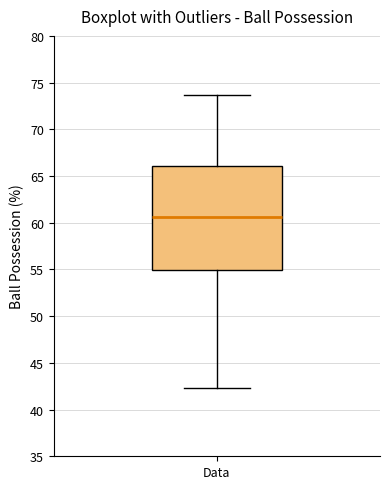

Transcribe this box plot: give where the median line is, the range the box spans, and where the two whiskers end, as read against the y-axis. The values are not printed on the chart, so give them approximately, as read against the axis.

median 60.5, box 55.0 to 66.0, whiskers 42.5 to 73.5